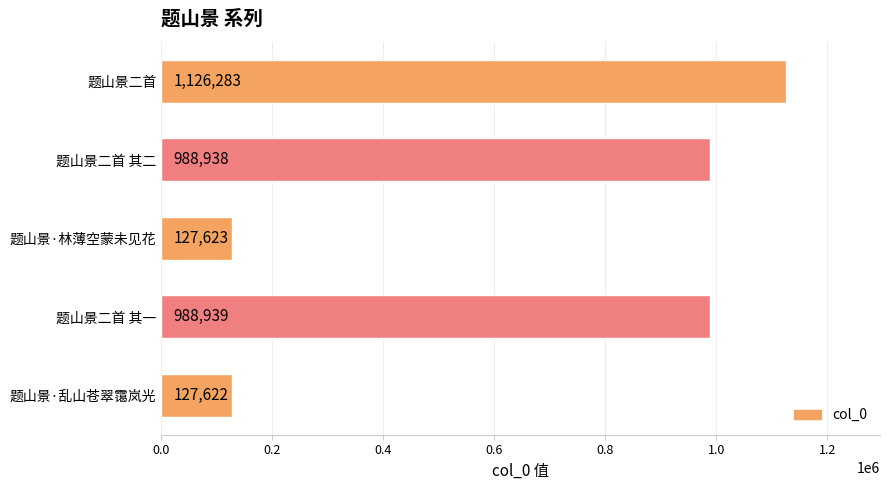

What is the change in value from 题山景二首 其二 to 题山景·林薄空蒙未见花?

-861315